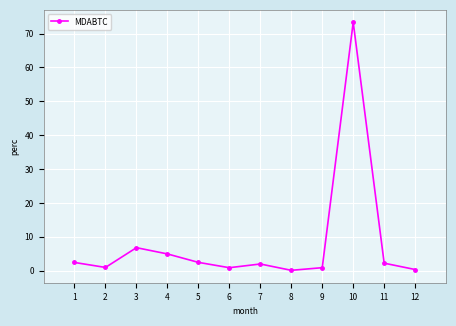

At which label does the data first exceed 2?

1